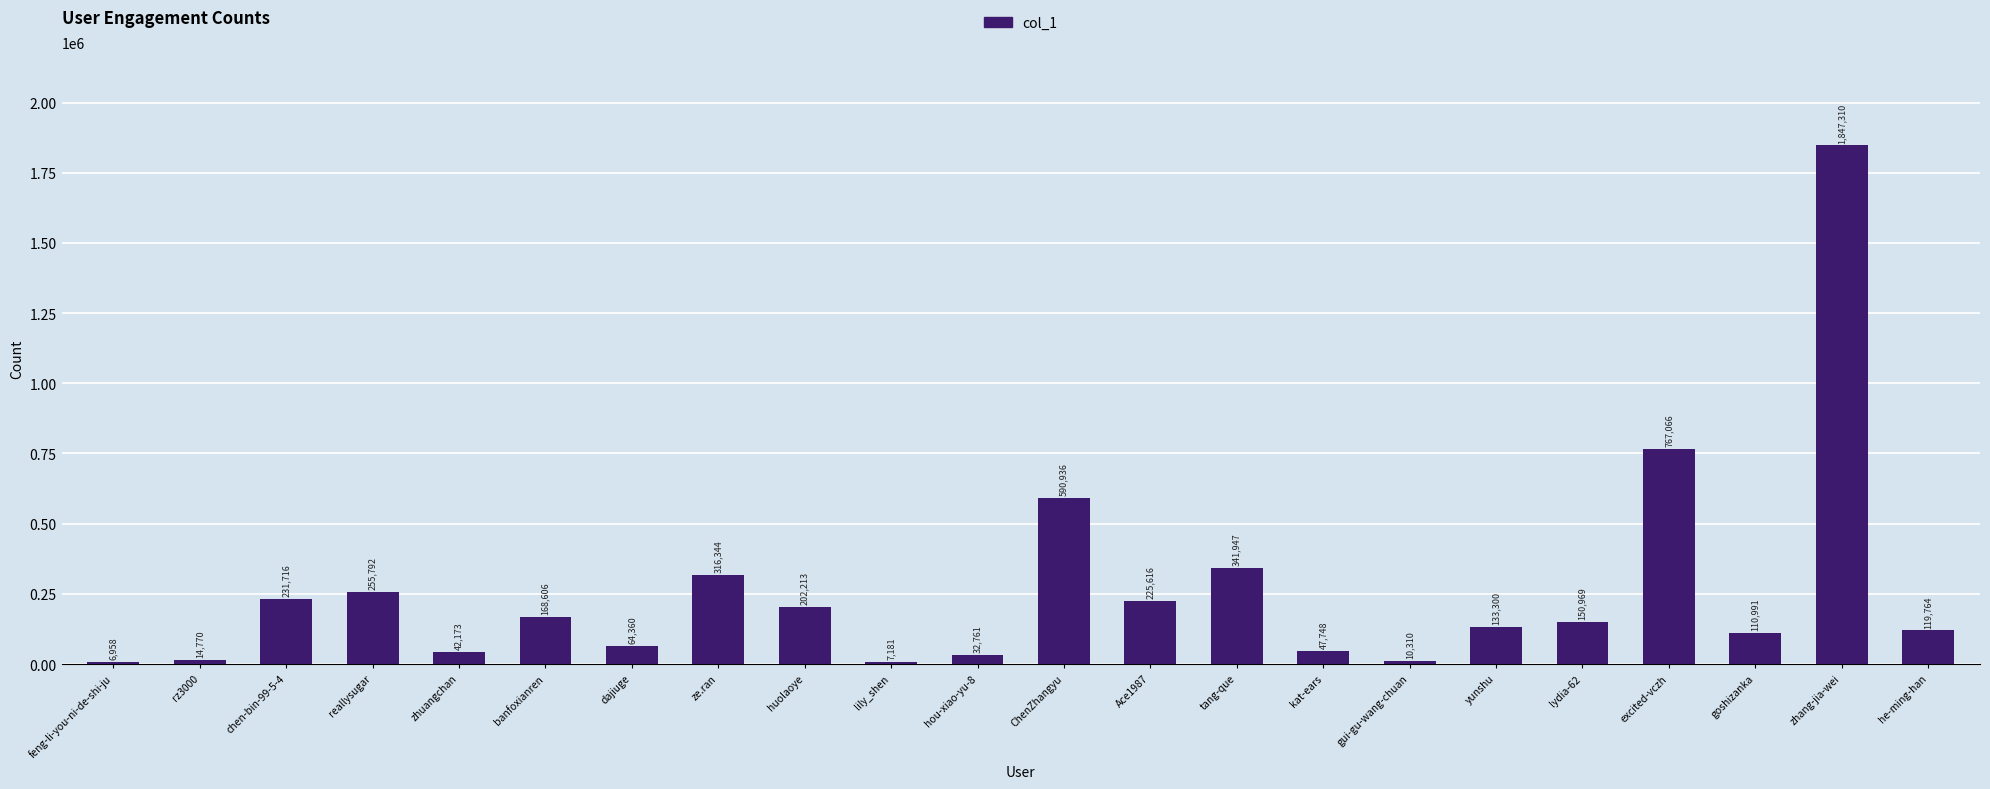

How many values are below 150969?

11